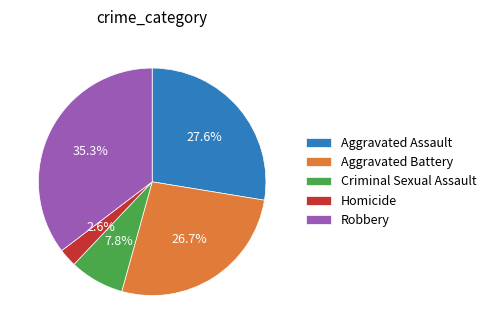

Rank the categories by value from highest to lowest.

Robbery, Aggravated Assault, Aggravated Battery, Criminal Sexual Assault, Homicide